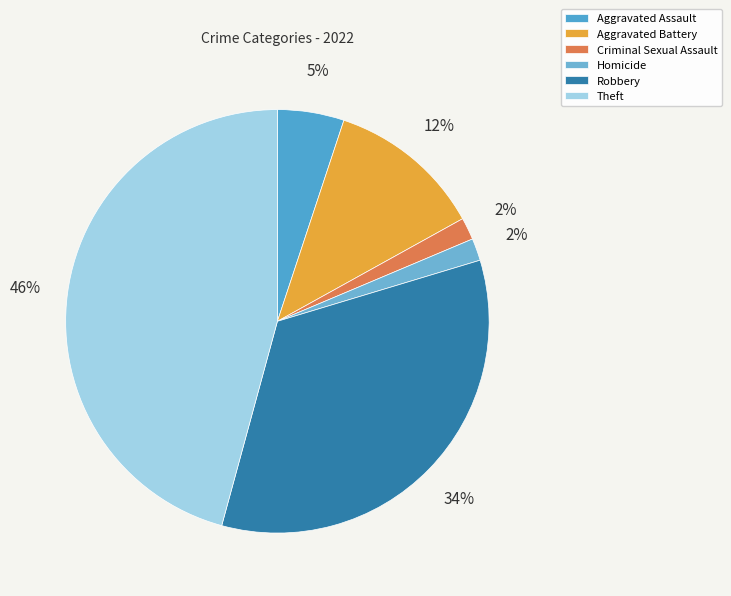

Is it true that Criminal Sexual Assault is 2% of the pie?

True